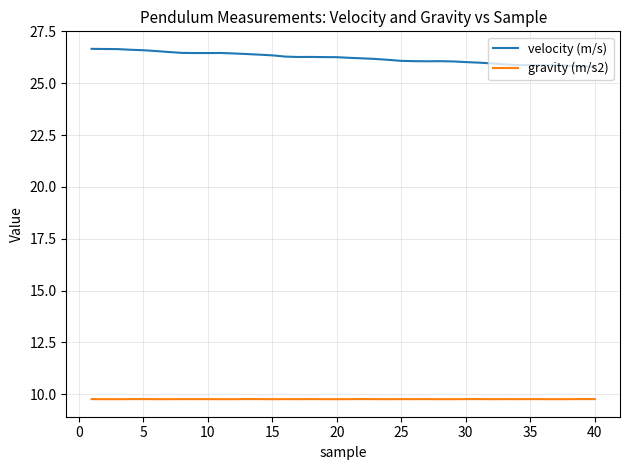

Which series has the largest total across all categories?

velocity (m/s)